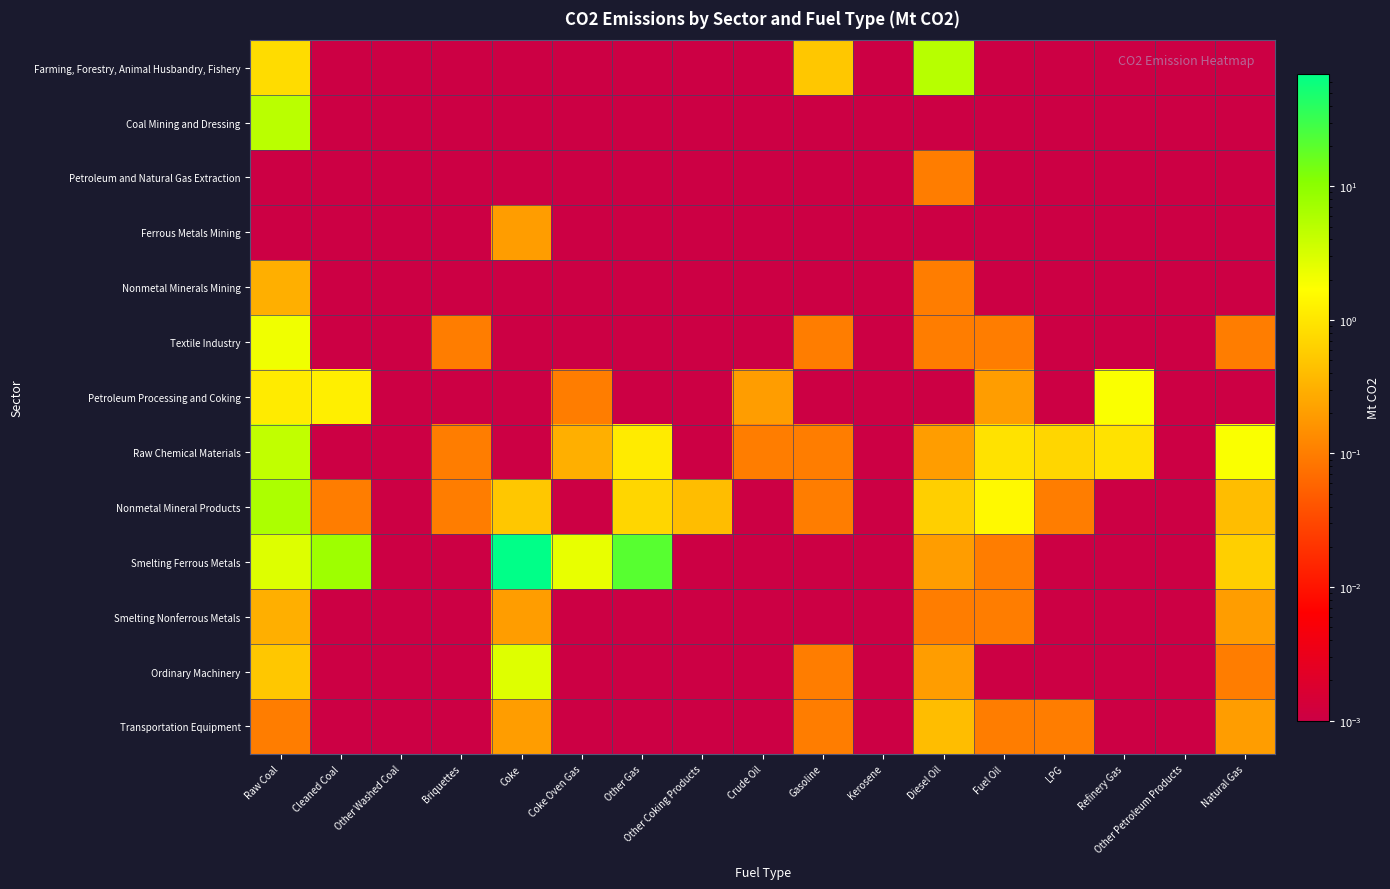

Reading left to right, what are all the values shown in this chart?

Farming, Forestry, Animal Husbandry, Fishery: Raw Coal=0.8	Cleaned Coal=0.0	Other Washed Coal=0.0	Briquettes=0.0	Coke=0.0	Coke Oven Gas=0.0	Other Gas=0.0	Other Coking Products=0.0	Crude Oil=0.0	Gasoline=0.5	Kerosene=0.0	Diesel Oil=5.2	Fuel Oil=0.0	LPG=0.0	Refinery Gas=0.0	Other Petroleum Products=0.0	Natural Gas=0.0
Coal Mining and Dressing: Raw Coal=5.0	Cleaned Coal=0.0	Other Washed Coal=0.0	Briquettes=0.0	Coke=0.0	Coke Oven Gas=0.0	Other Gas=0.0	Other Coking Products=0.0	Crude Oil=0.0	Gasoline=0.0	Kerosene=0.0	Diesel Oil=0.0	Fuel Oil=0.0	LPG=0.0	Refinery Gas=0.0	Other Petroleum Products=0.0	Natural Gas=0.0
Petroleum and Natural Gas Extraction: Raw Coal=0.0	Cleaned Coal=0.0	Other Washed Coal=0.0	Briquettes=0.0	Coke=0.0	Coke Oven Gas=0.0	Other Gas=0.0	Other Coking Products=0.0	Crude Oil=0.0	Gasoline=0.0	Kerosene=0.0	Diesel Oil=0.1	Fuel Oil=0.0	LPG=0.0	Refinery Gas=0.0	Other Petroleum Products=0.0	Natural Gas=0.0
Ferrous Metals Mining: Raw Coal=0.0	Cleaned Coal=0.0	Other Washed Coal=0.0	Briquettes=0.0	Coke=0.2	Coke Oven Gas=0.0	Other Gas=0.0	Other Coking Products=0.0	Crude Oil=0.0	Gasoline=0.0	Kerosene=0.0	Diesel Oil=0.0	Fuel Oil=0.0	LPG=0.0	Refinery Gas=0.0	Other Petroleum Products=0.0	Natural Gas=0.0
Nonmetal Minerals Mining: Raw Coal=0.3	Cleaned Coal=0.0	Other Washed Coal=0.0	Briquettes=0.0	Coke=0.0	Coke Oven Gas=0.0	Other Gas=0.0	Other Coking Products=0.0	Crude Oil=0.0	Gasoline=0.0	Kerosene=0.0	Diesel Oil=0.1	Fuel Oil=0.0	LPG=0.0	Refinery Gas=0.0	Other Petroleum Products=0.0	Natural Gas=0.0
Textile Industry: Raw Coal=2.1	Cleaned Coal=0.0	Other Washed Coal=0.0	Briquettes=0.1	Coke=0.0	Coke Oven Gas=0.0	Other Gas=0.0	Other Coking Products=0.0	Crude Oil=0.0	Gasoline=0.1	Kerosene=0.0	Diesel Oil=0.1	Fuel Oil=0.1	LPG=0.0	Refinery Gas=0.0	Other Petroleum Products=0.0	Natural Gas=0.1
Petroleum Processing and Coking: Raw Coal=1.1	Cleaned Coal=1.2	Other Washed Coal=0.0	Briquettes=0.0	Coke=0.0	Coke Oven Gas=0.1	Other Gas=0.0	Other Coking Products=0.0	Crude Oil=0.2	Gasoline=0.0	Kerosene=0.0	Diesel Oil=0.0	Fuel Oil=0.2	LPG=0.0	Refinery Gas=1.8	Other Petroleum Products=0.0	Natural Gas=0.0
Raw Chemical Materials: Raw Coal=4.4	Cleaned Coal=0.0	Other Washed Coal=0.0	Briquettes=0.1	Coke=0.0	Coke Oven Gas=0.3	Other Gas=1.1	Other Coking Products=0.0	Crude Oil=0.1	Gasoline=0.1	Kerosene=0.0	Diesel Oil=0.2	Fuel Oil=0.9	LPG=0.7	Refinery Gas=0.9	Other Petroleum Products=0.0	Natural Gas=1.8
Nonmetal Mineral Products: Raw Coal=6.1	Cleaned Coal=0.1	Other Washed Coal=0.0	Briquettes=0.1	Coke=0.5	Coke Oven Gas=0.0	Other Gas=0.7	Other Coking Products=0.4	Crude Oil=0.0	Gasoline=0.1	Kerosene=0.0	Diesel Oil=0.6	Fuel Oil=1.5	LPG=0.1	Refinery Gas=0.0	Other Petroleum Products=0.0	Natural Gas=0.4
Smelting Ferrous Metals: Raw Coal=2.9	Cleaned Coal=7.6	Other Washed Coal=0.0	Briquettes=0.0	Coke=69.9	Coke Oven Gas=2.4	Other Gas=20.9	Other Coking Products=0.0	Crude Oil=0.0	Gasoline=0.0	Kerosene=0.0	Diesel Oil=0.2	Fuel Oil=0.1	LPG=0.0	Refinery Gas=0.0	Other Petroleum Products=0.0	Natural Gas=0.6
Smelting Nonferrous Metals: Raw Coal=0.3	Cleaned Coal=0.0	Other Washed Coal=0.0	Briquettes=0.0	Coke=0.2	Coke Oven Gas=0.0	Other Gas=0.0	Other Coking Products=0.0	Crude Oil=0.0	Gasoline=0.0	Kerosene=0.0	Diesel Oil=0.1	Fuel Oil=0.1	LPG=0.0	Refinery Gas=0.0	Other Petroleum Products=0.0	Natural Gas=0.2
Ordinary Machinery: Raw Coal=0.5	Cleaned Coal=0.0	Other Washed Coal=0.0	Briquettes=0.0	Coke=2.8	Coke Oven Gas=0.0	Other Gas=0.0	Other Coking Products=0.0	Crude Oil=0.0	Gasoline=0.1	Kerosene=0.0	Diesel Oil=0.2	Fuel Oil=0.0	LPG=0.0	Refinery Gas=0.0	Other Petroleum Products=0.0	Natural Gas=0.1
Transportation Equipment: Raw Coal=0.1	Cleaned Coal=0.0	Other Washed Coal=0.0	Briquettes=0.0	Coke=0.2	Coke Oven Gas=0.0	Other Gas=0.0	Other Coking Products=0.0	Crude Oil=0.0	Gasoline=0.1	Kerosene=0.0	Diesel Oil=0.4	Fuel Oil=0.1	LPG=0.1	Refinery Gas=0.0	Other Petroleum Products=0.0	Natural Gas=0.2